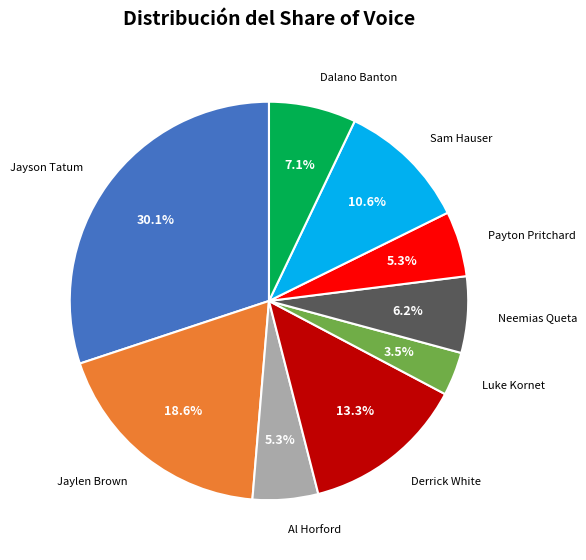

Does any single category account for the majority?

No